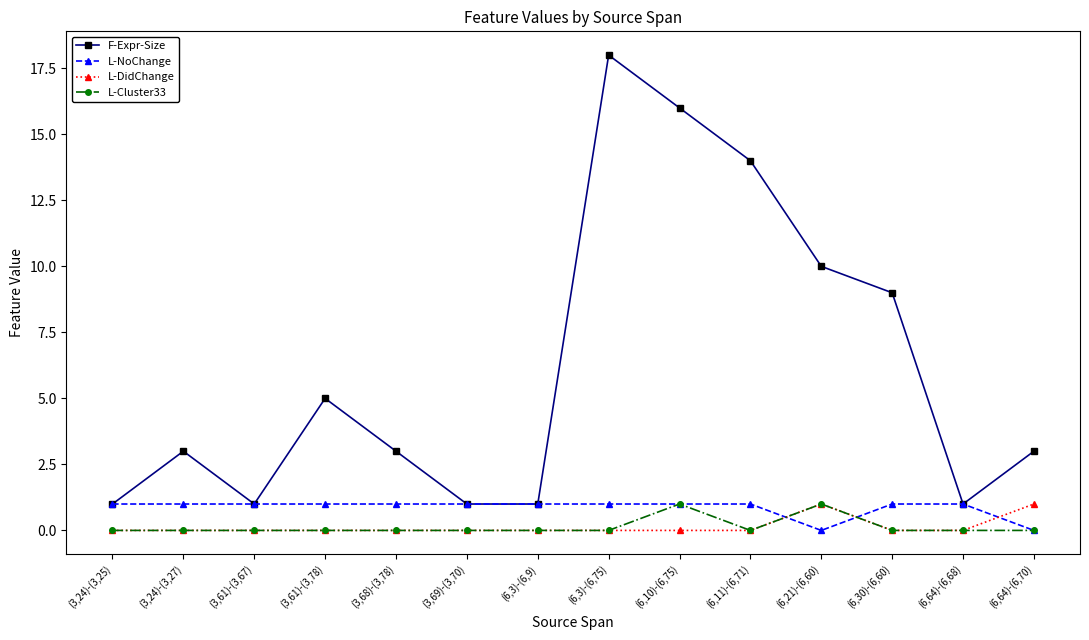

Between (6,3)-(6,75) and (6,21)-(6,60), which series saw the biggest shift?

F-Expr-Size